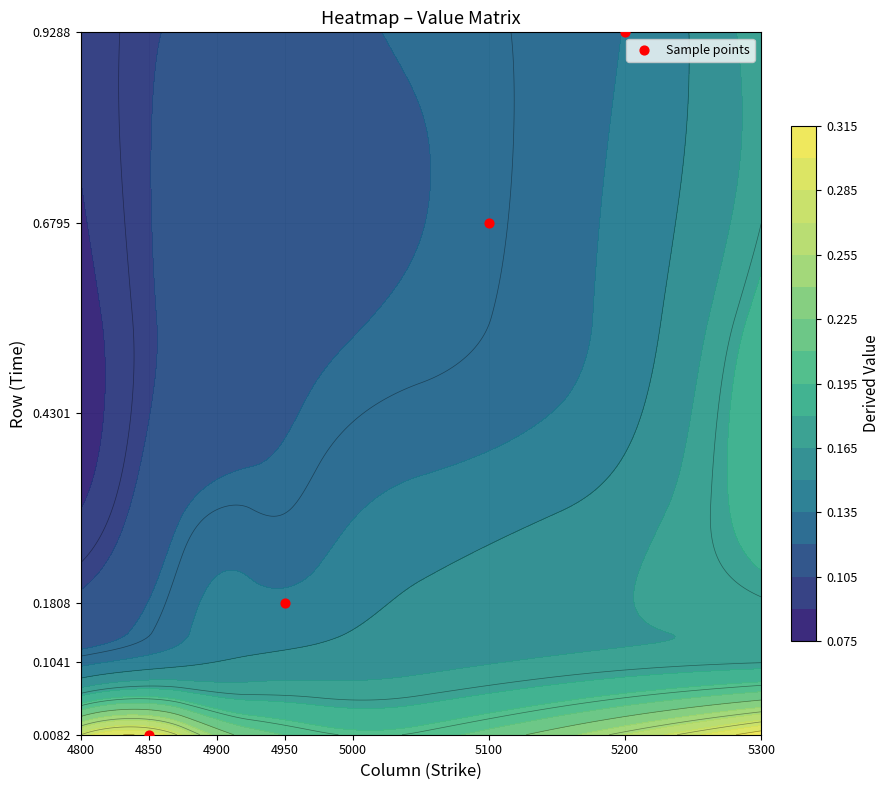

Where is the data nearest to the value 0?

4850